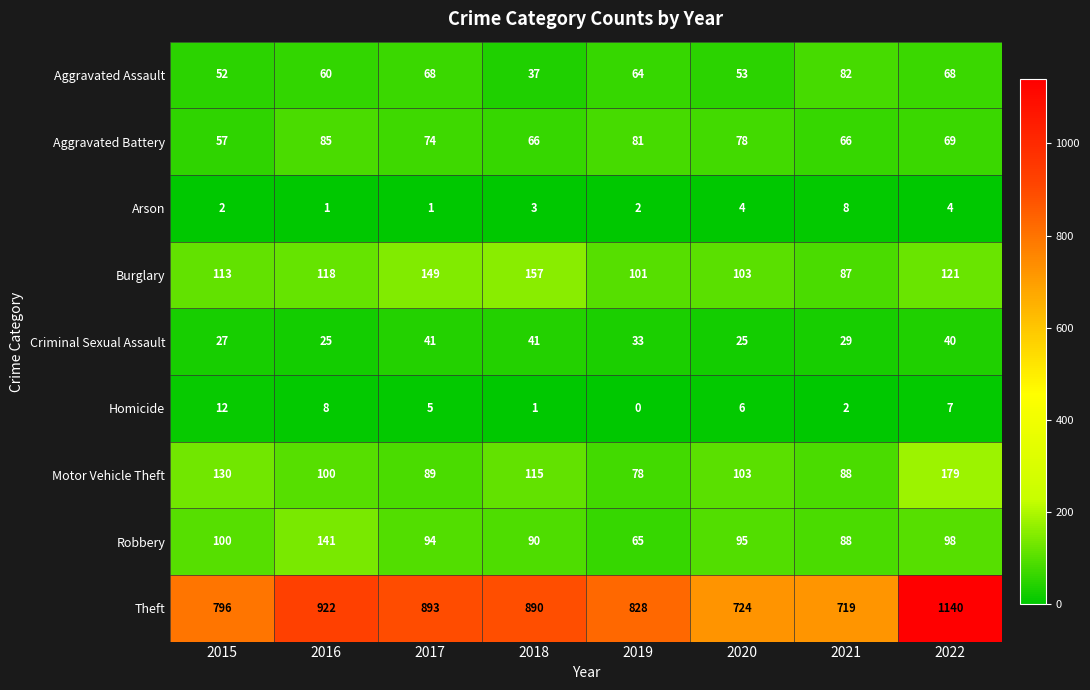

What is the difference between the maximum and second lowest values in the Aggravated Battery series?

19